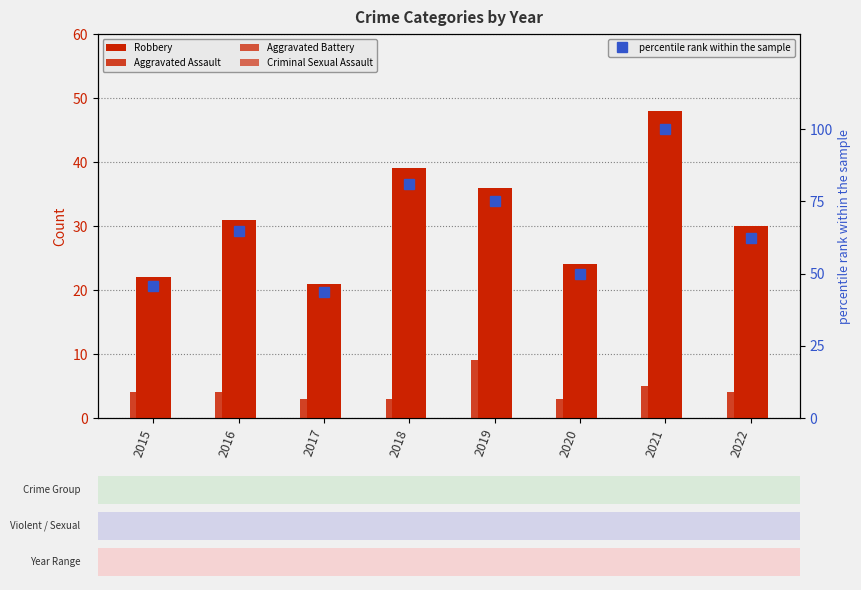

What is the difference between the maximum and minimum values in the Criminal Sexual Assault series?

1.0